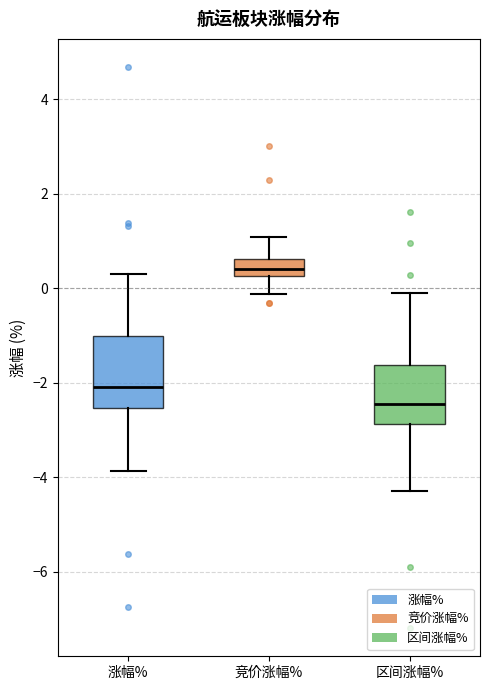

Where does the lower whisker of the box for 区间涨幅% end on the y-axis? The values are not printed on the chart, so give them approximately, as read against the axis.

-4.2